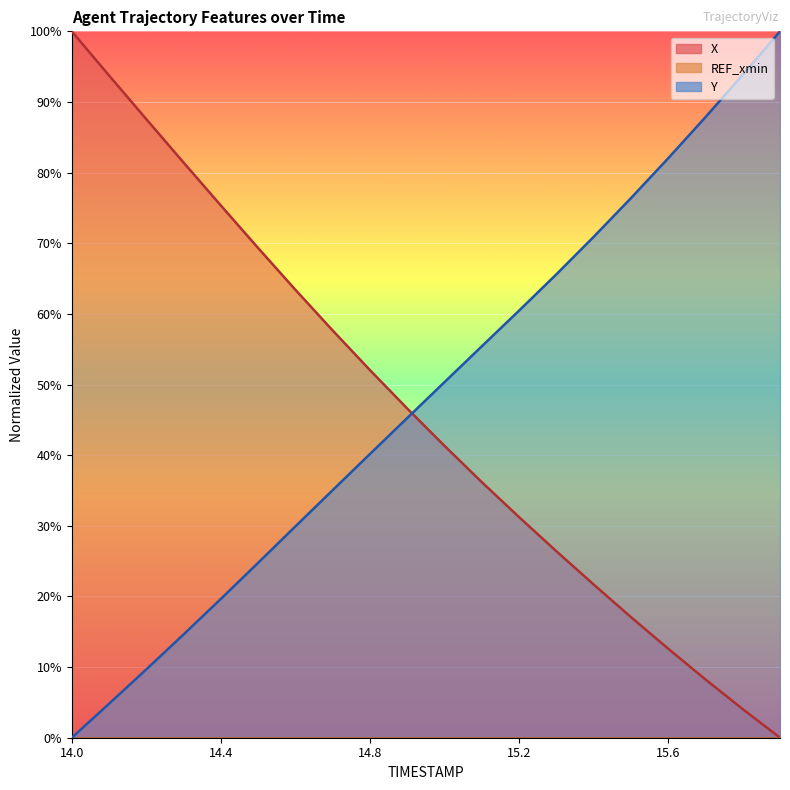

At which label is X closest to 50?

14.8